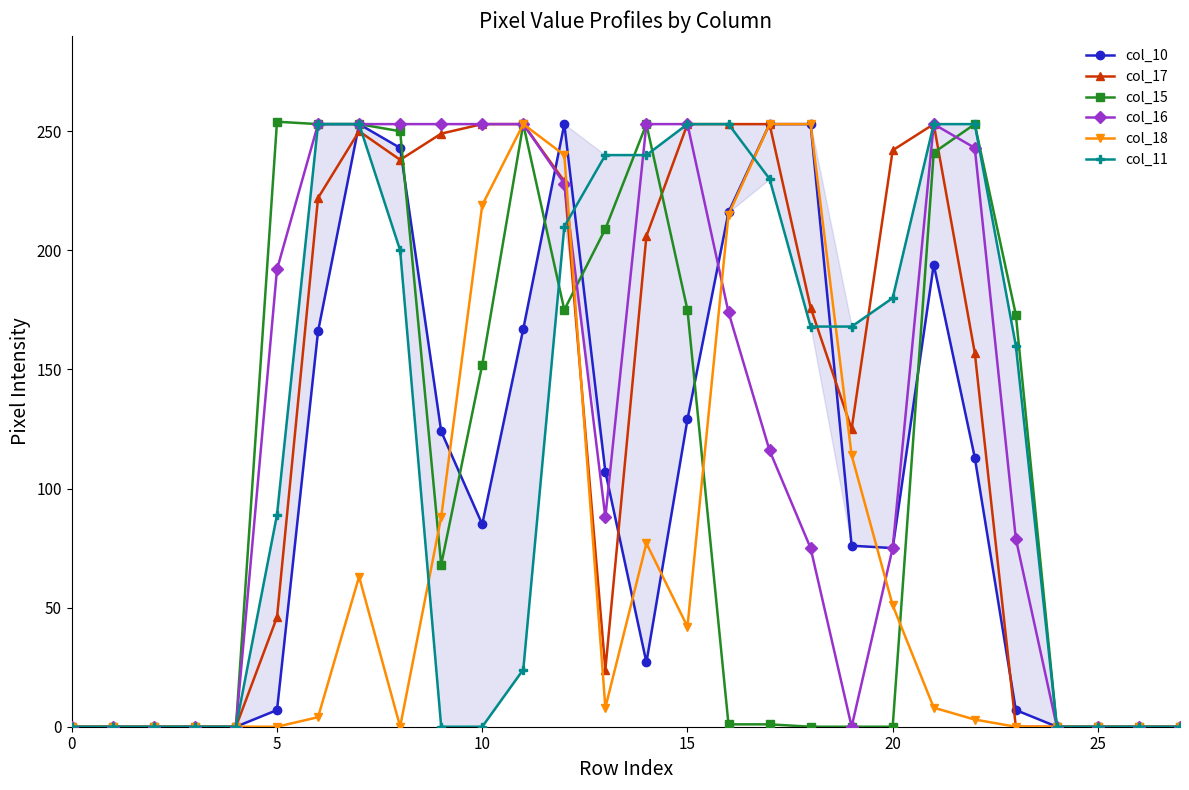

What is the maximum value for col_17?

253